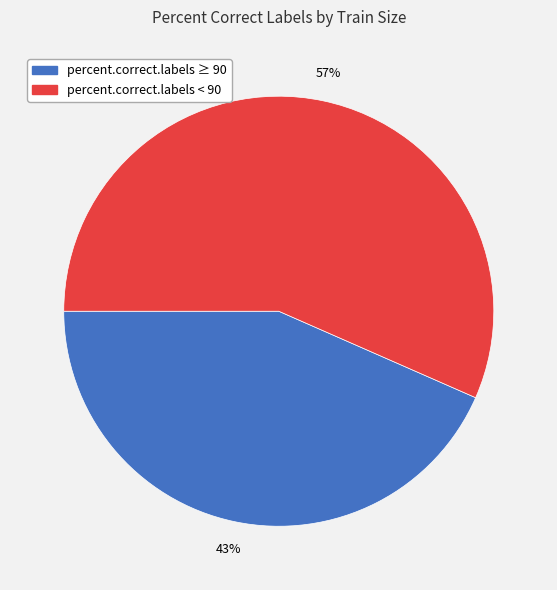

What is the largest slice in the pie chart?

percent.correct.labels < 90